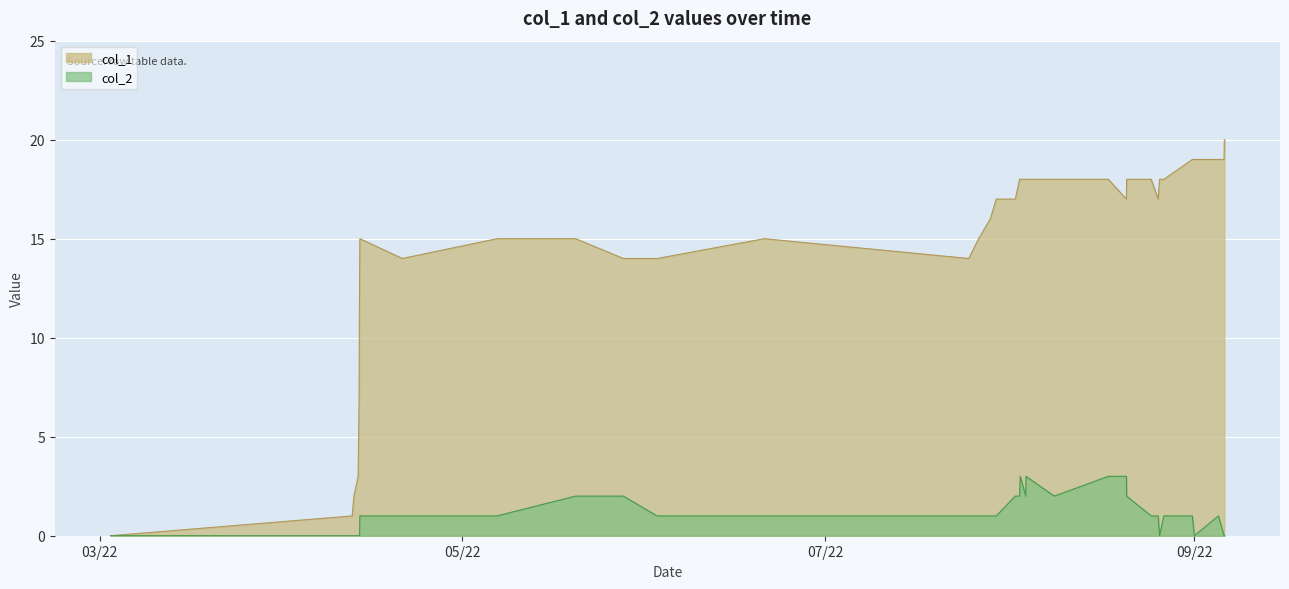

What is the maximum value shown in the chart?

20